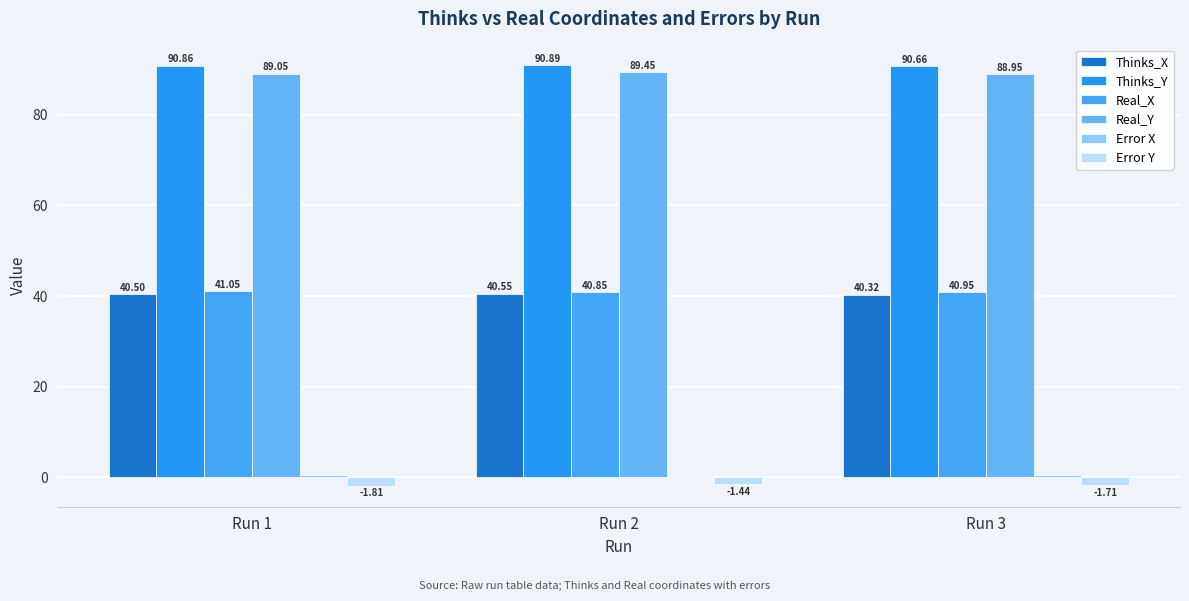

What is the sum of all Real_Y values?

267.4